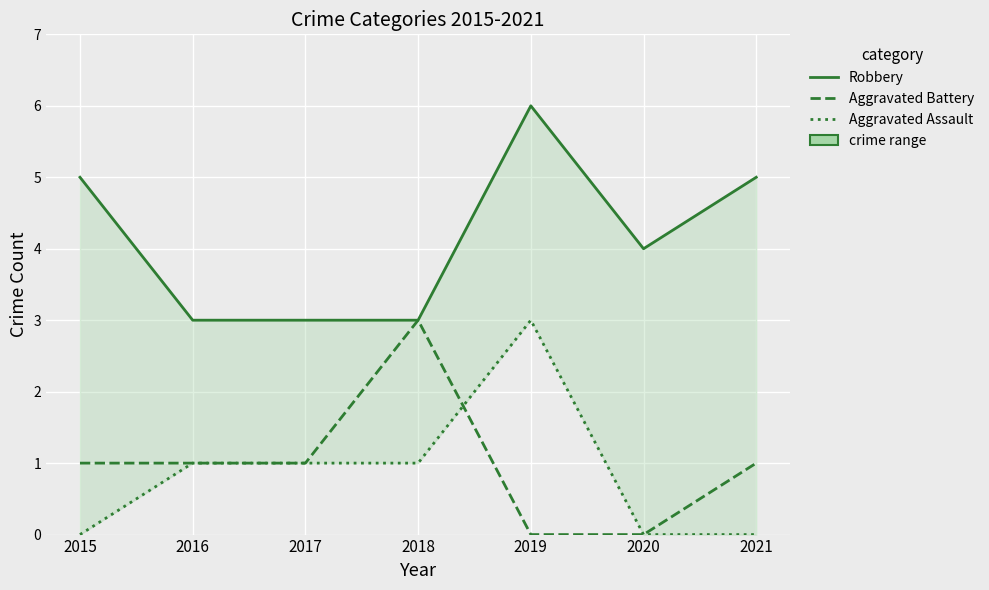

What is the sum of the Aggravated Assault values at 2016 and 2020?

1